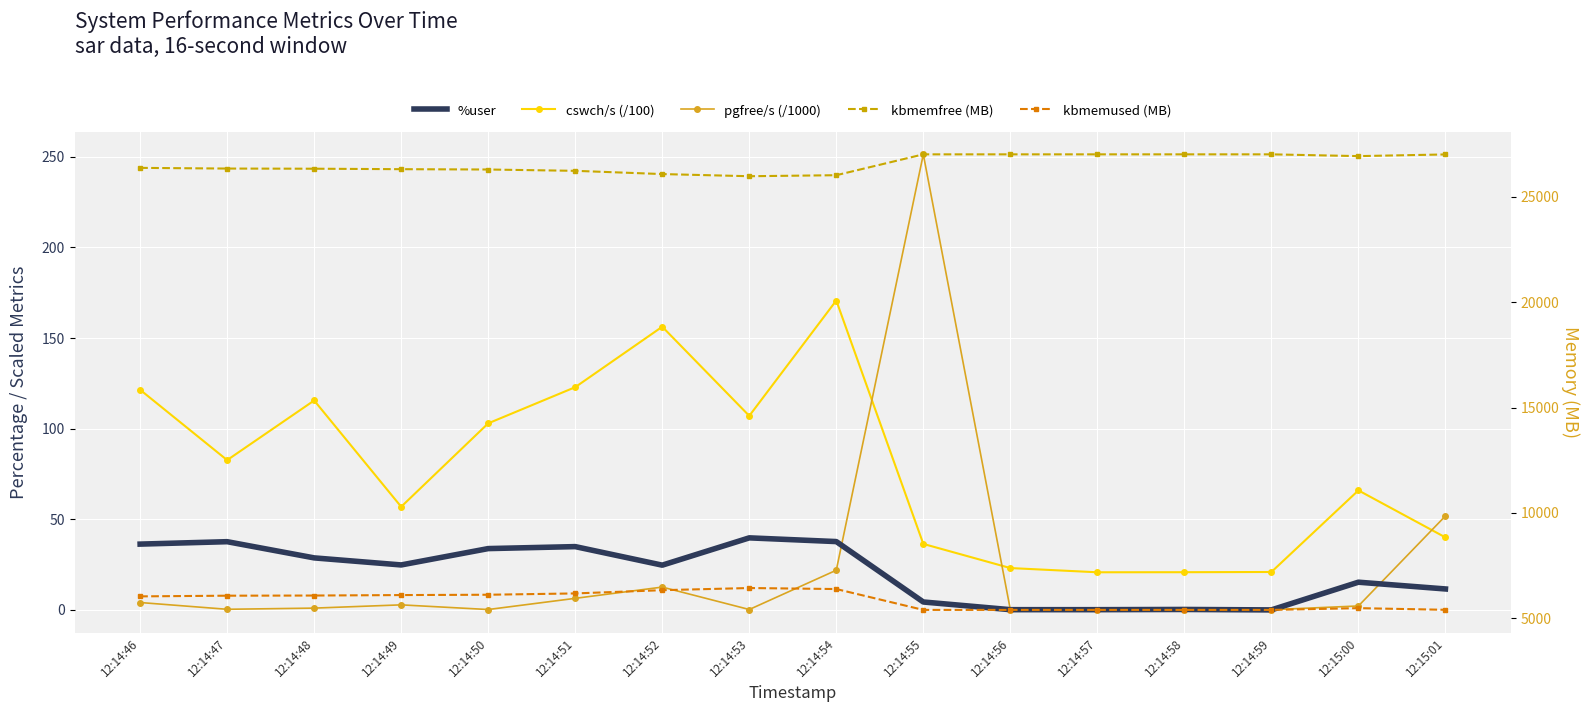

At which category does pgfree/s (/1000) reach its first local peak?

12:14:49